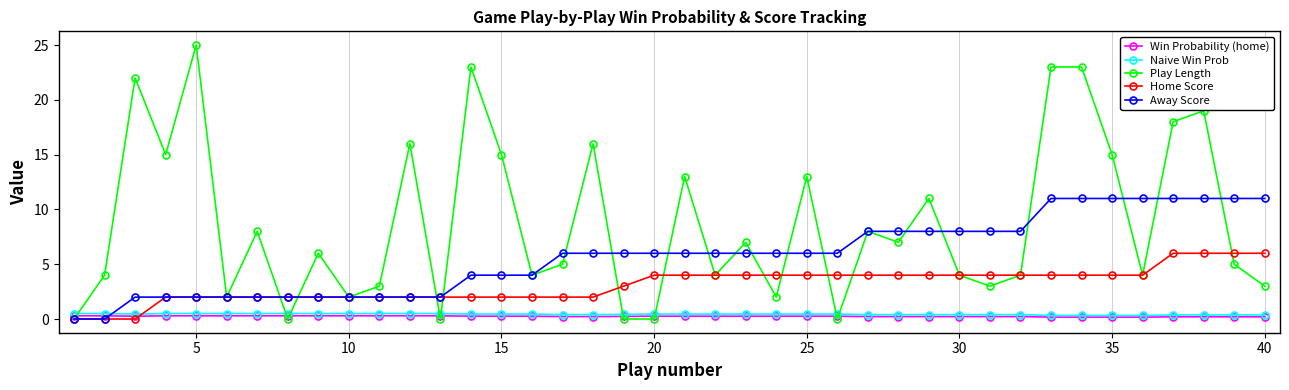

Which series has the largest range (max minus min)?

Play Length